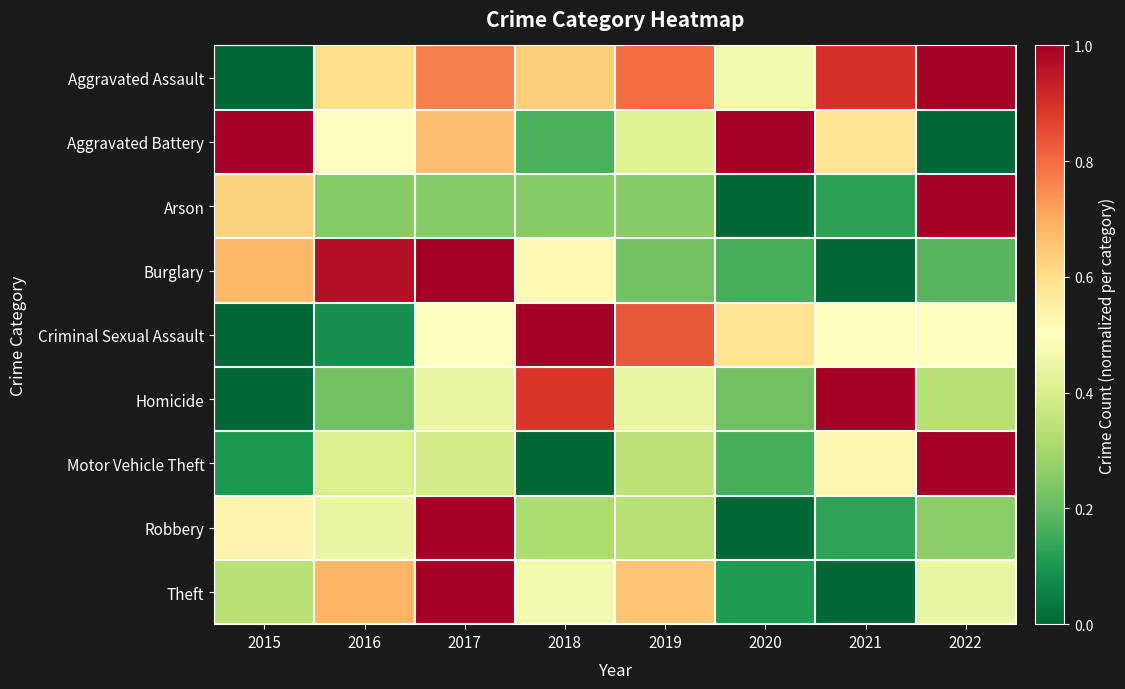

Rank the series by their maximum value, from highest to lowest.

Aggravated Assault, Aggravated Battery, Arson, Burglary, Criminal Sexual Assault, Homicide, Motor Vehicle Theft, Robbery, Theft